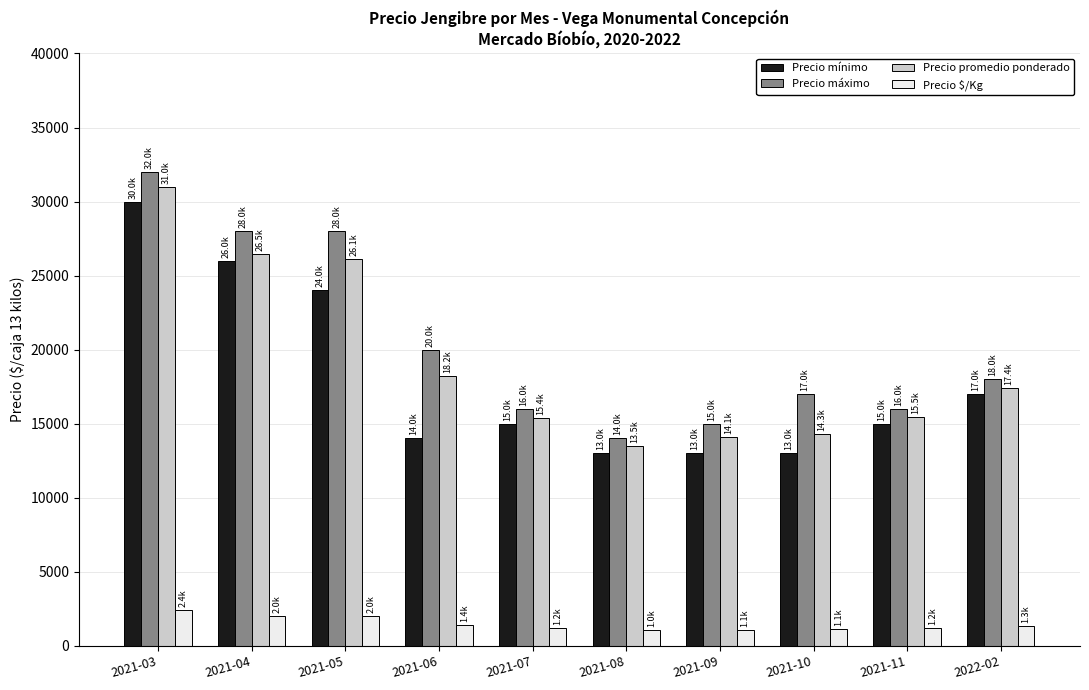

Which series has the largest range (max minus min)?

Precio máximo